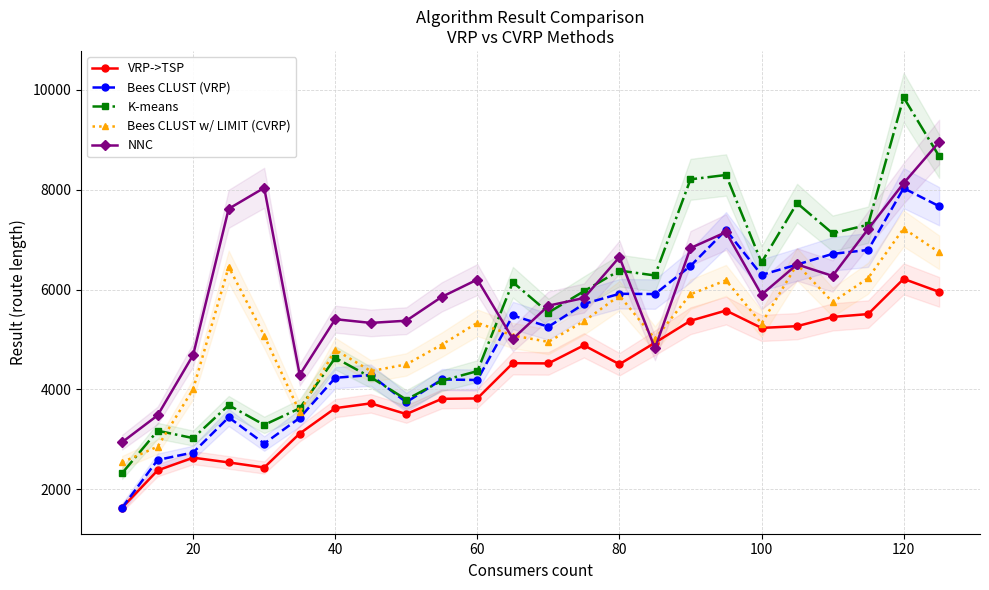

What is the minimum value for VRP->TSP?

1630.1